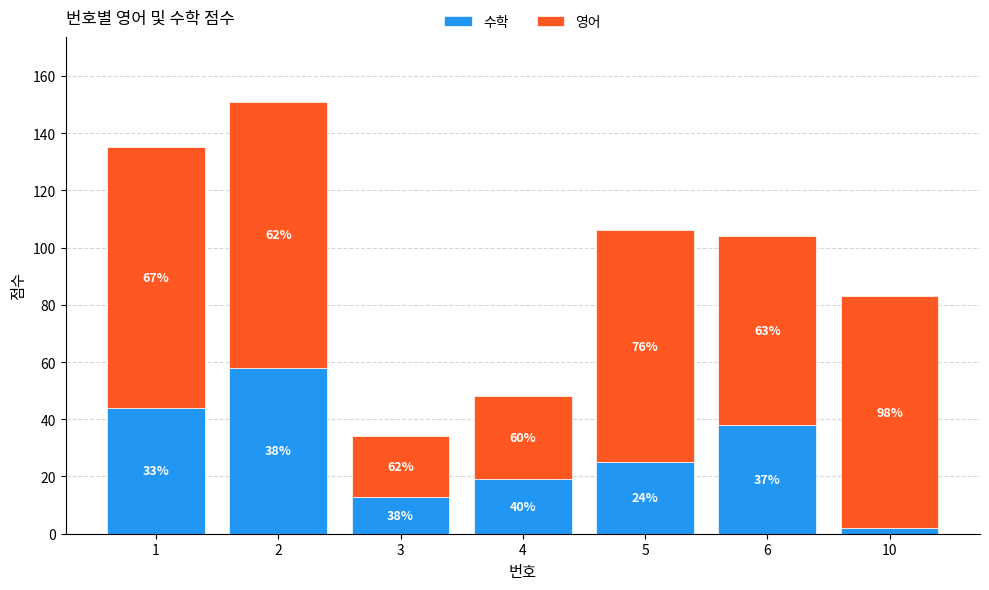

Are the bars horizontal?

No